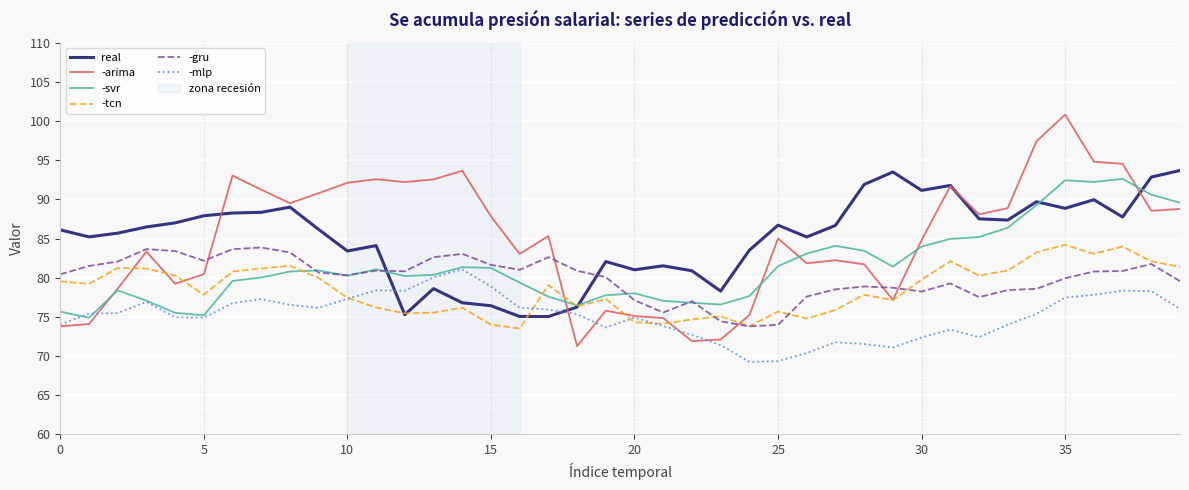

What is the smallest value displayed?

69.3